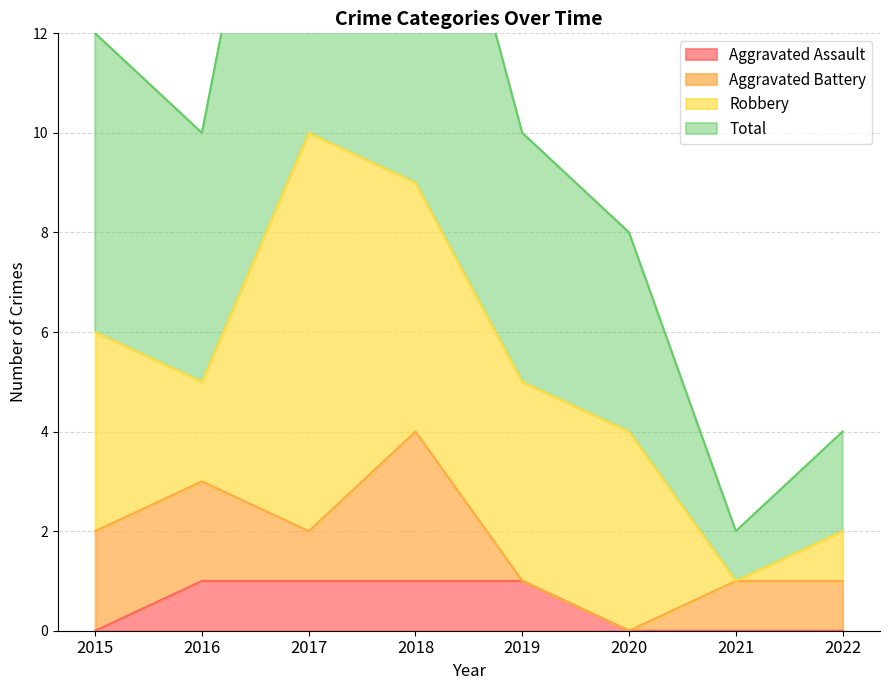

How many values in the Total series exceed 10?

3